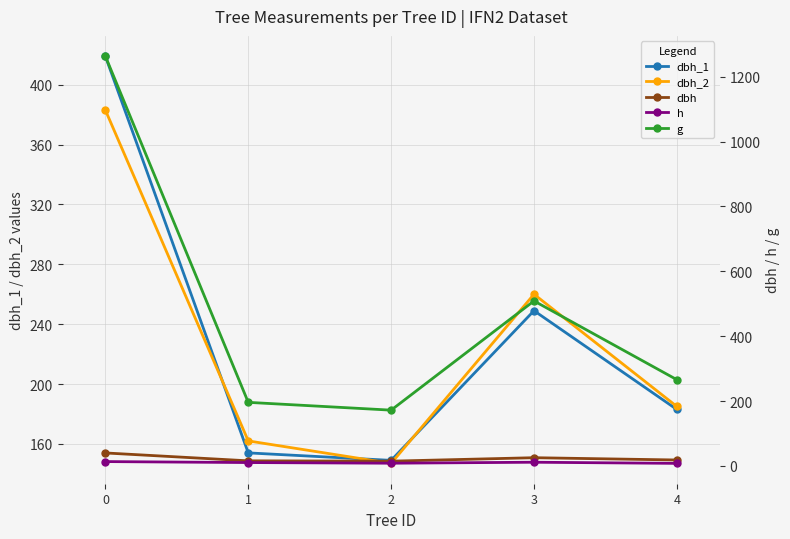

Where is the first local minimum for dbh?

2